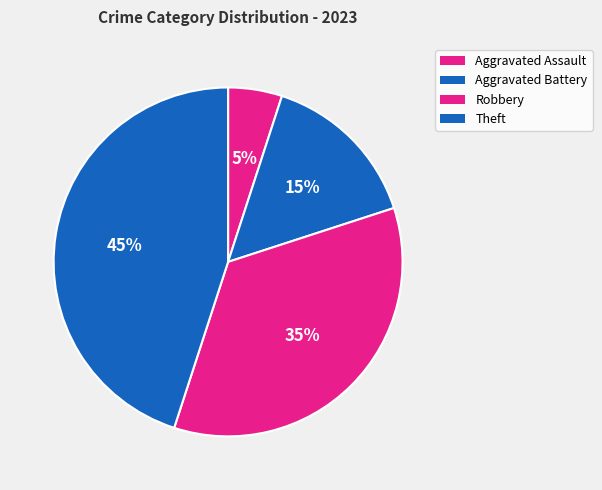

How many segments does this pie chart have?

4